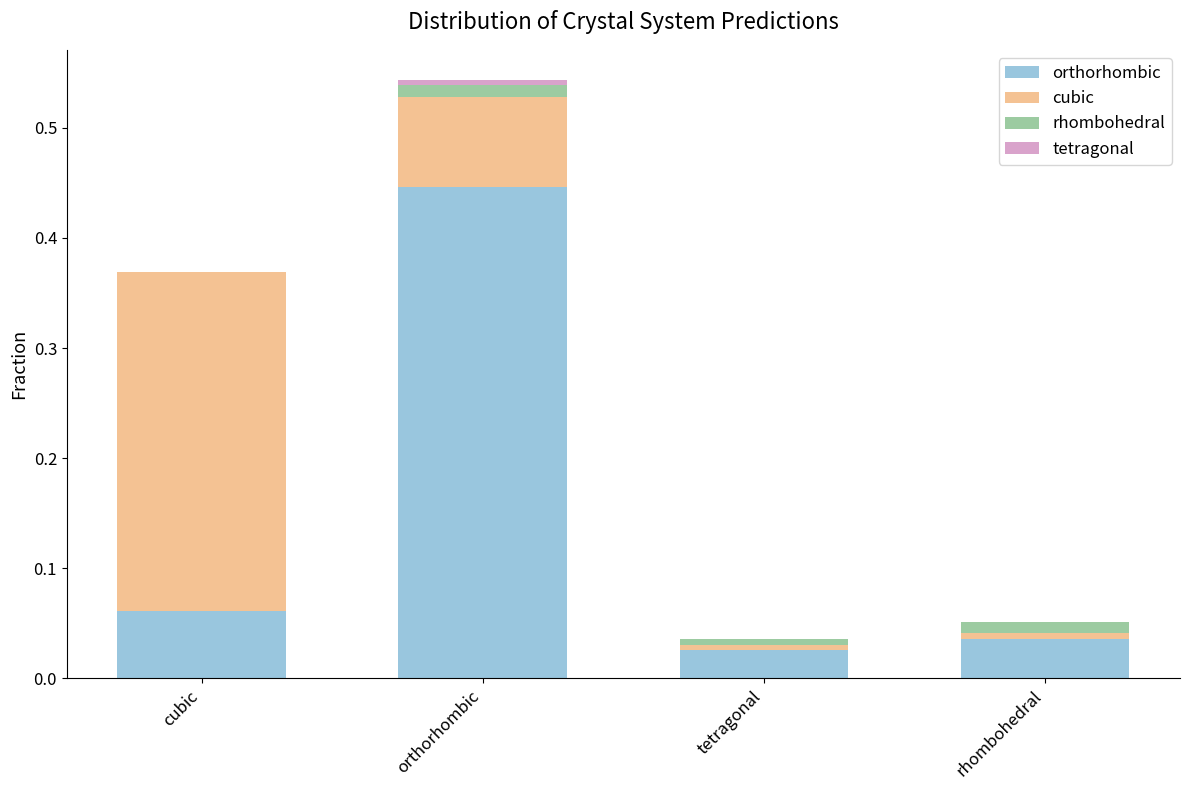

Are the bars horizontal?

No